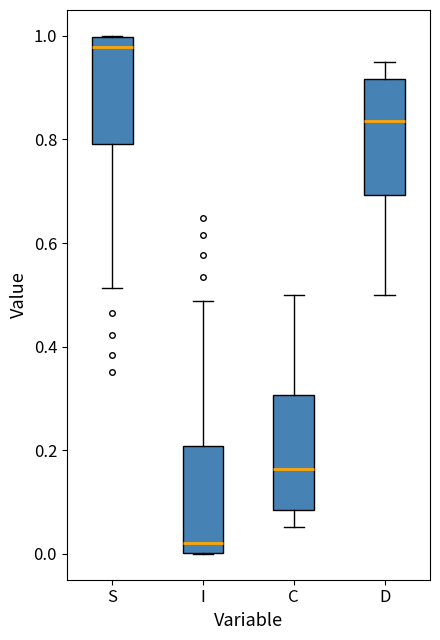

Reading left to right, transcribe this box plot: for each box, give where its median line is, the range the box spans, and where its two whiskers end, as read against the y-axis. The values are not printed on the chart, so give them approximately, as read against the axis.

S: median 0.98, box 0.80 to 1.00, whiskers 0.52 to 1.00
I: median 0.02, box 0.00 to 0.20, whiskers 0.00 to 0.48
C: median 0.16, box 0.08 to 0.30, whiskers 0.06 to 0.50
D: median 0.84, box 0.70 to 0.92, whiskers 0.50 to 0.94